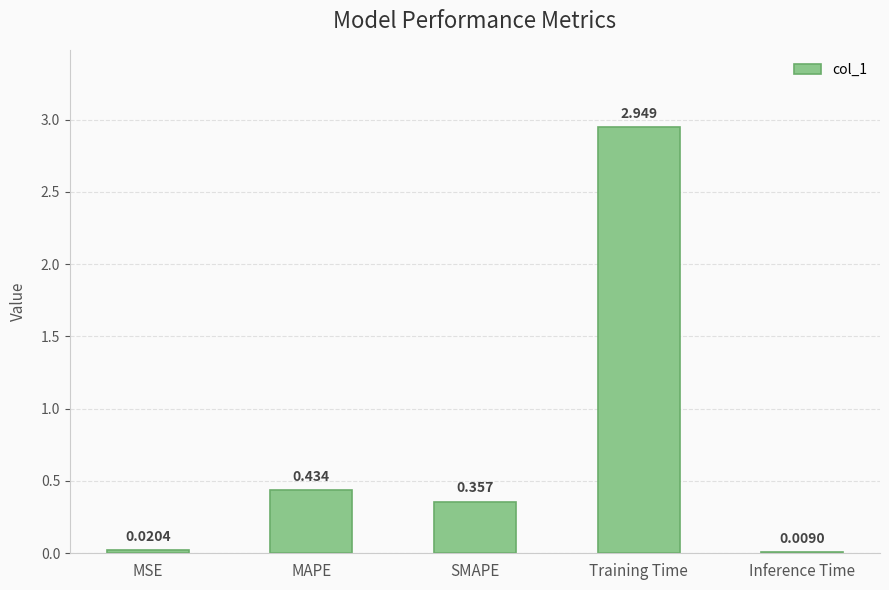

At which category does the chart reach its peak across all series?

Training Time